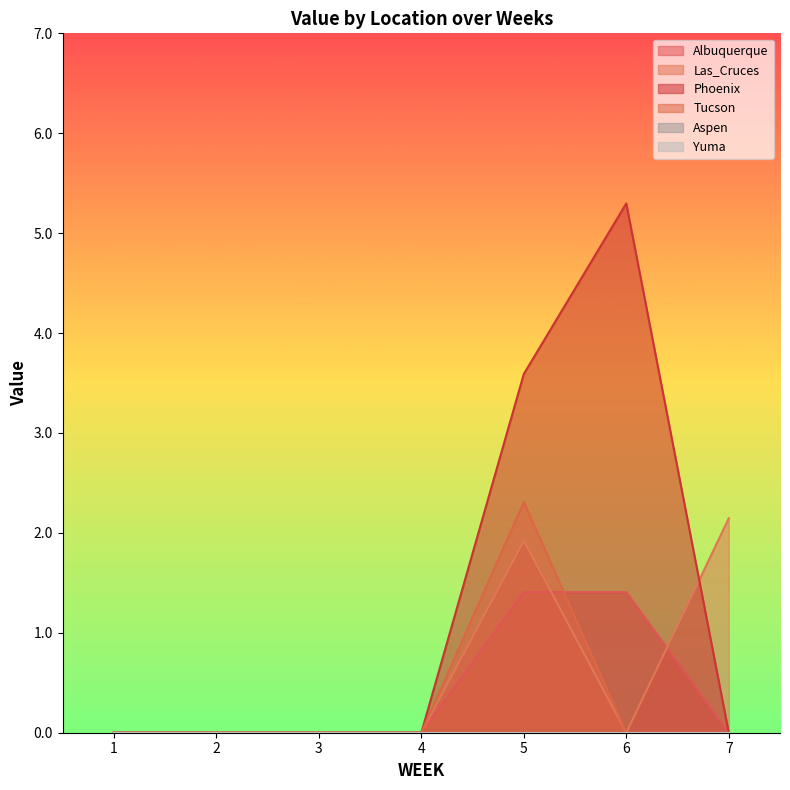

How many data points in Albuquerque are above 0?

2